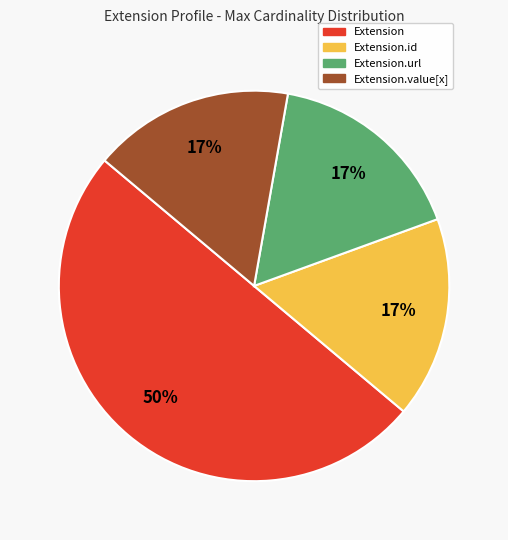

Approximately how many times larger is the value at Extension.id compared to Extension?

0.3